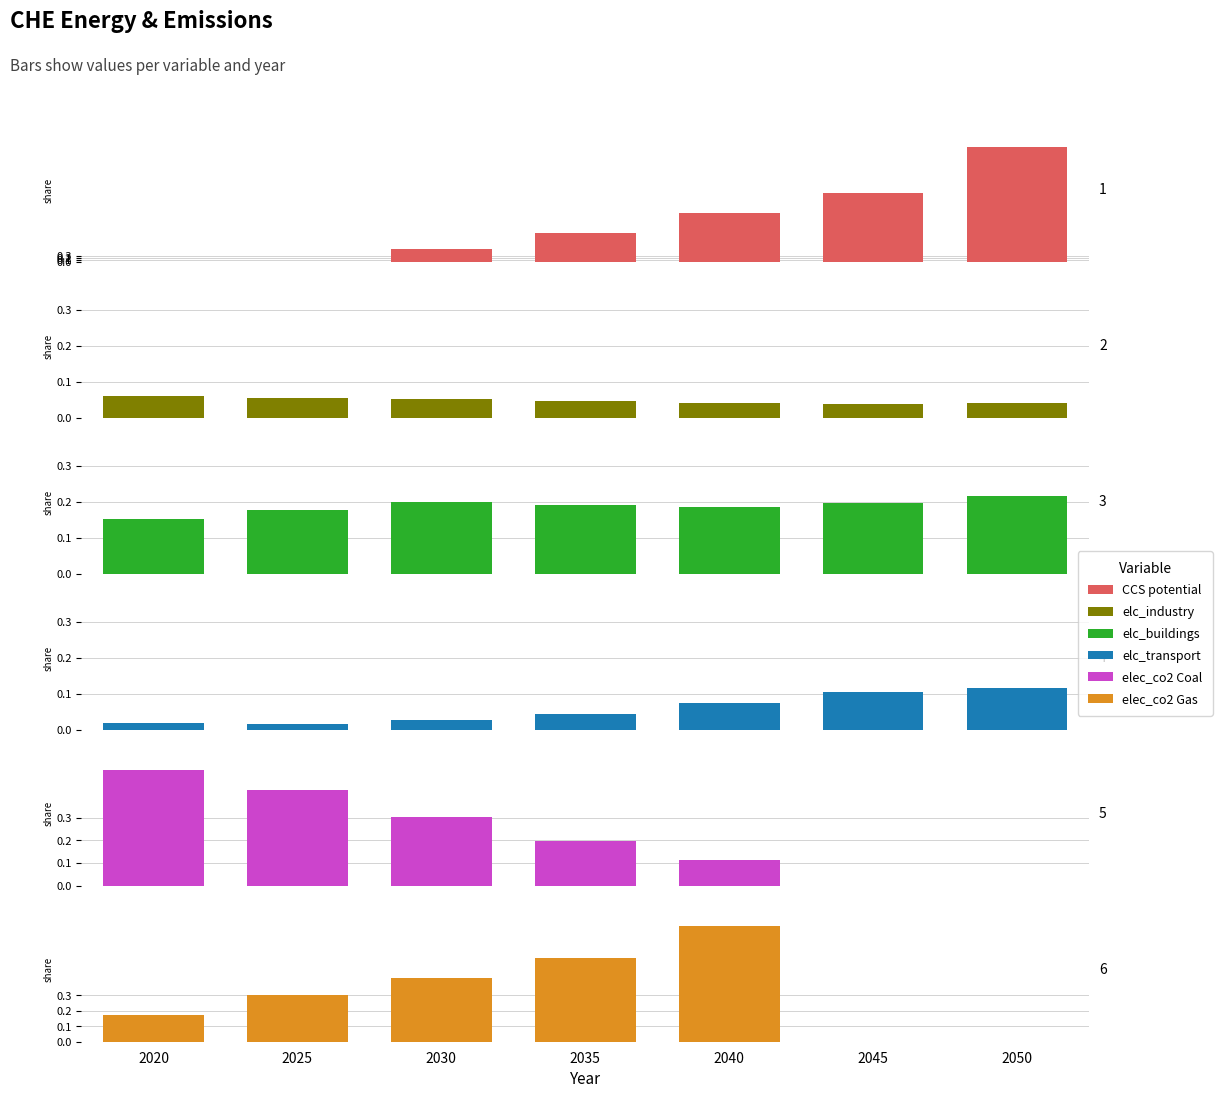

What is the average value of the elc_buildings series?

0.2